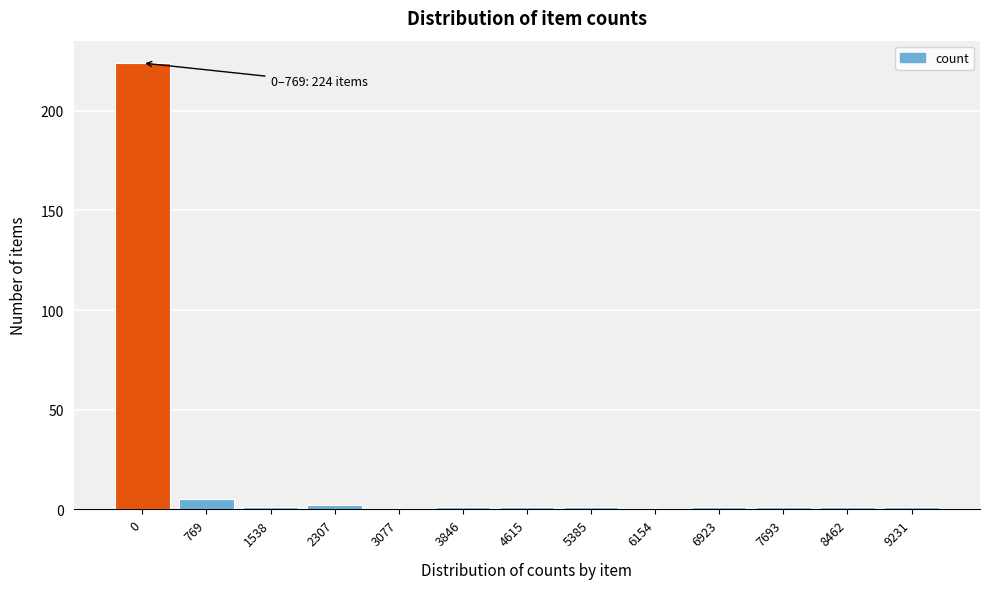

Reading right to left, transcribe all the data shown in this chart.

9231=1	8462=1	7693=1	6923=1	6154=0	5385=1	4615=1	3846=1	3077=0	2307=2	1538=1	769=5	0=224